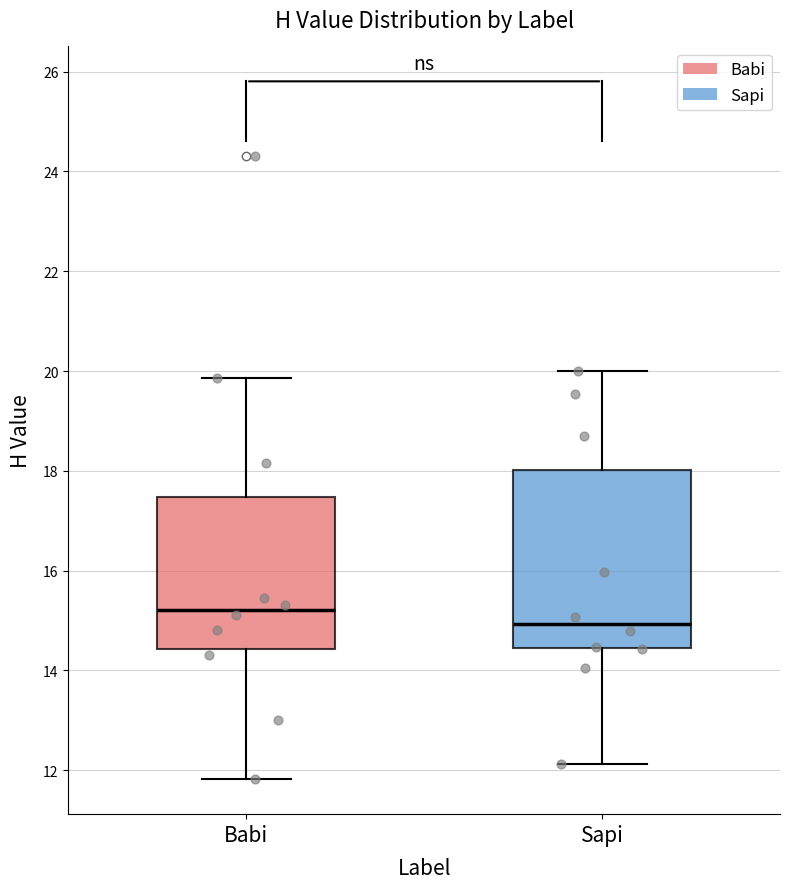

Reading left to right, read every box against the y-axis: the position of its median line, the range the box covers, and the ends of its whiskers. The values are not printed on the chart, so give them approximately, as read against the axis.

Babi: median 15.2, box 14.4 to 17.4, whiskers 11.8 to 19.8
Sapi: median 15.0, box 14.4 to 18.0, whiskers 12.2 to 20.0